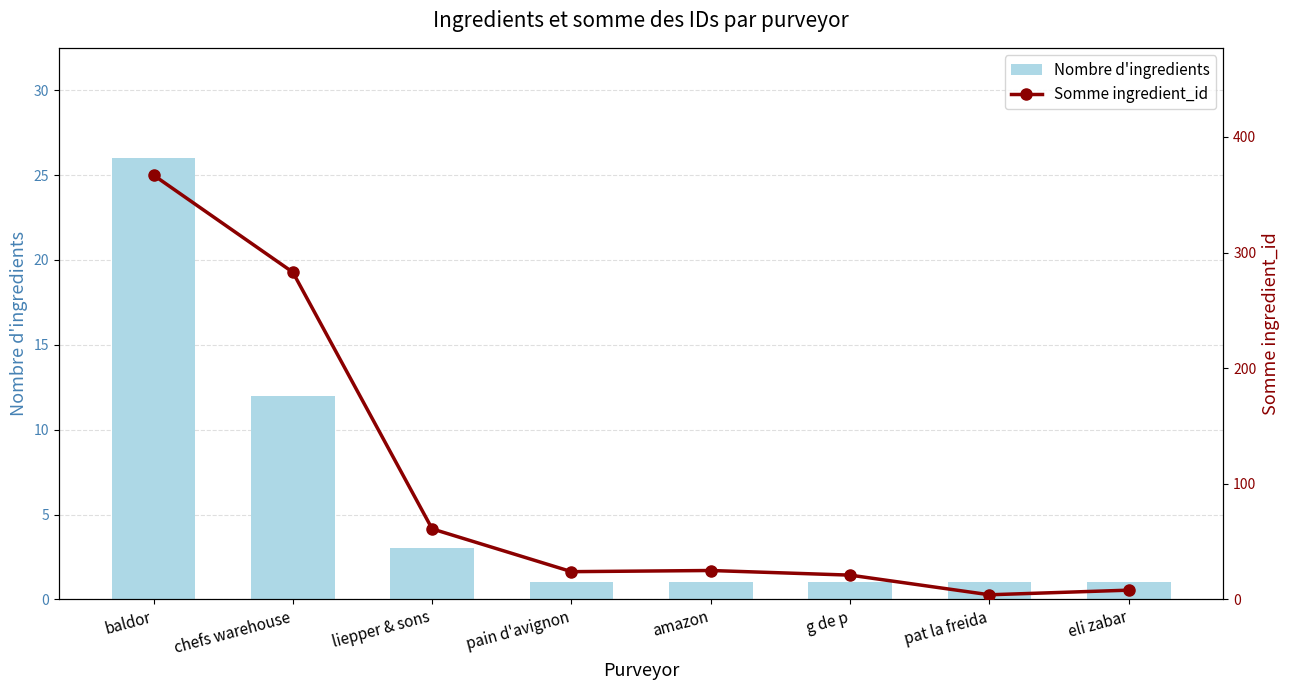

The Somme ingredient_id series shows 93 at liepper & sons. True or false?

False